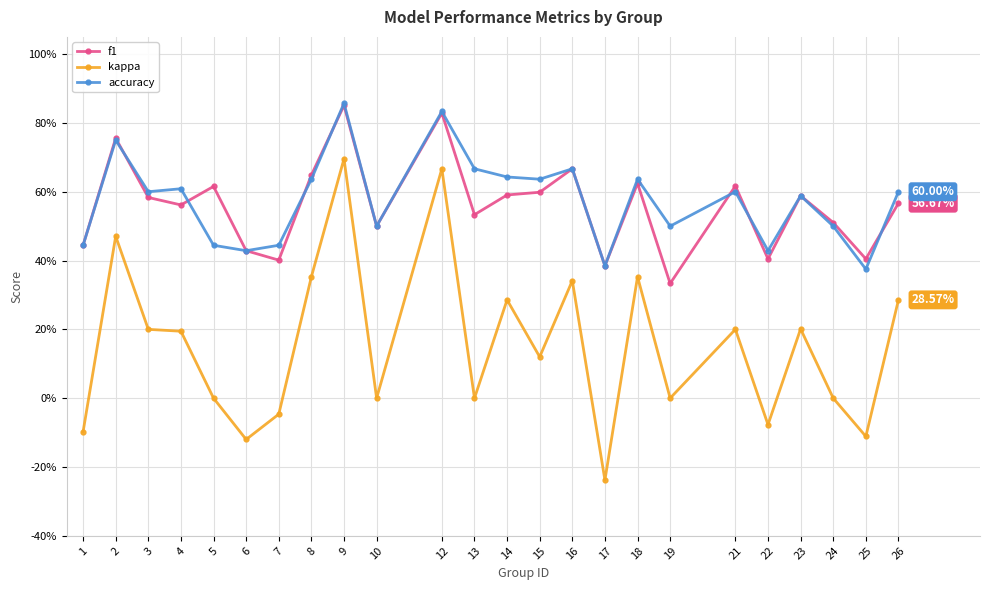

What is the difference between the second highest and second lowest values in the f1 series?

0.4